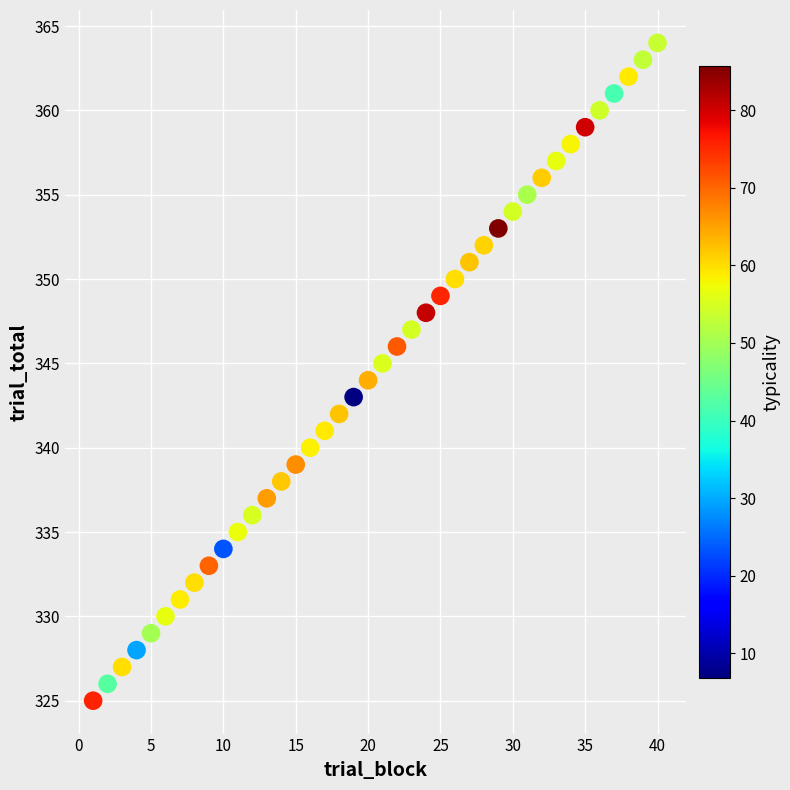

What is the range of Y values (max minus min)?

39